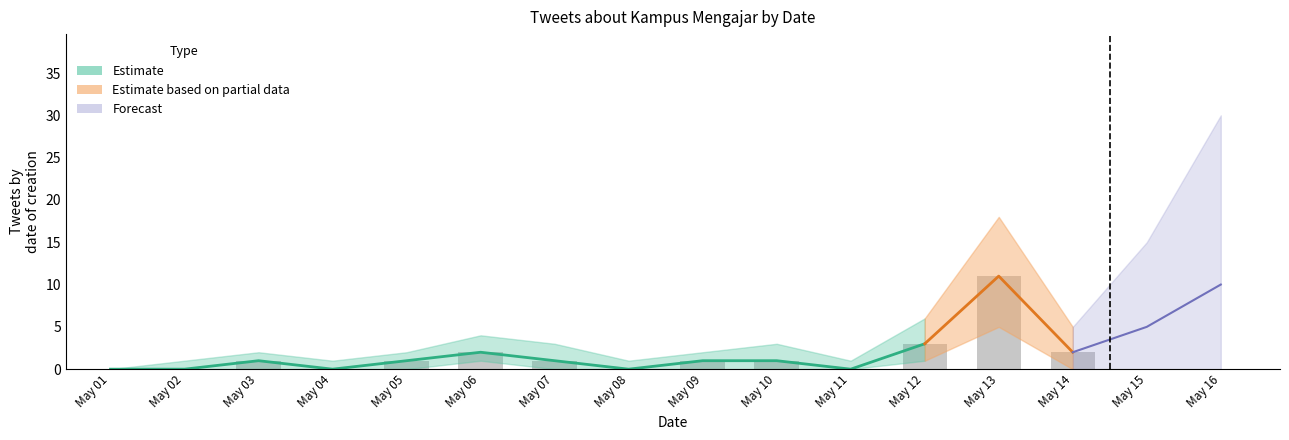

What is the value of the 3rd bar from the left?

1